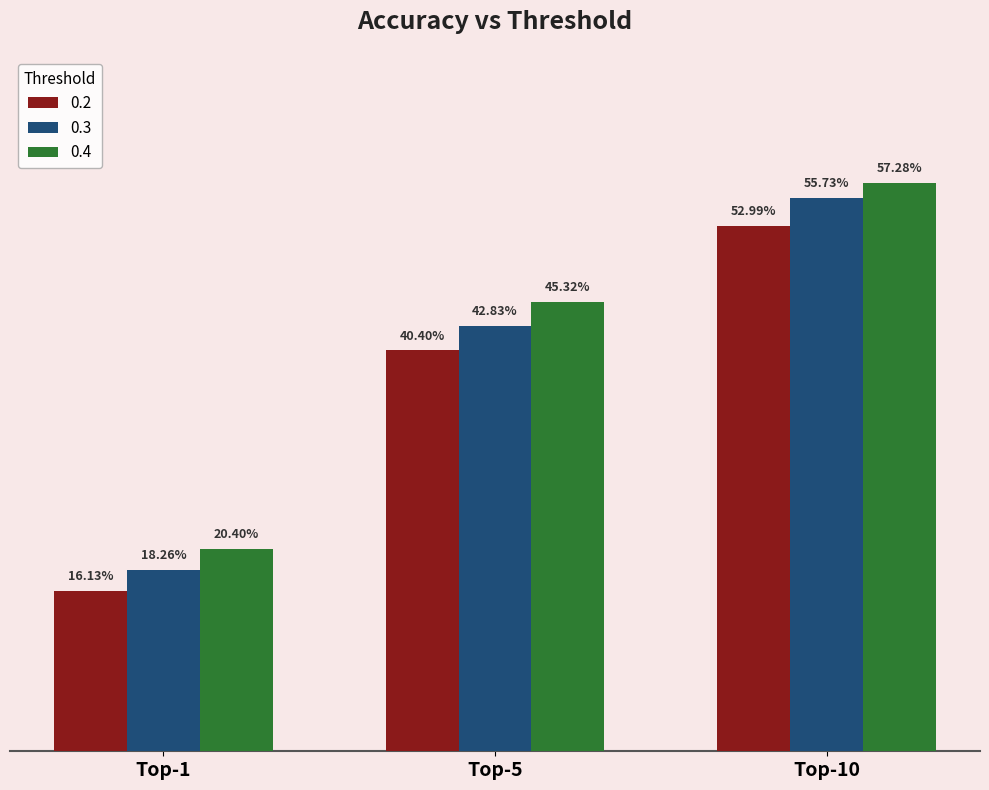

List the labels in order of 0.2 value, smallest first.

Top-1, Top-5, Top-10